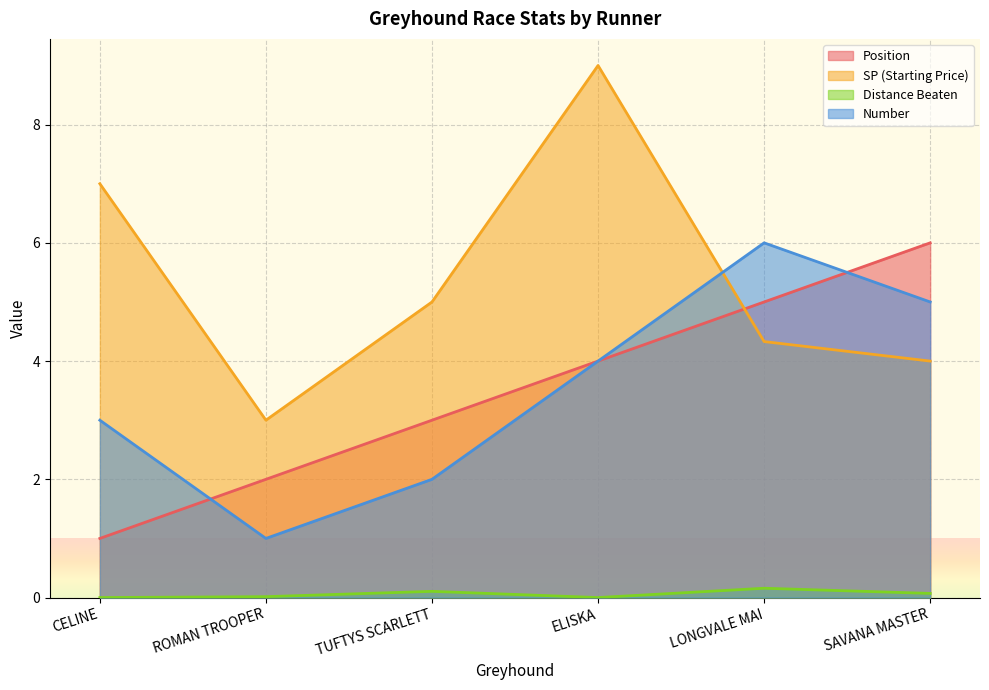

What is the difference between the maximum and minimum values in the number series?

5.0